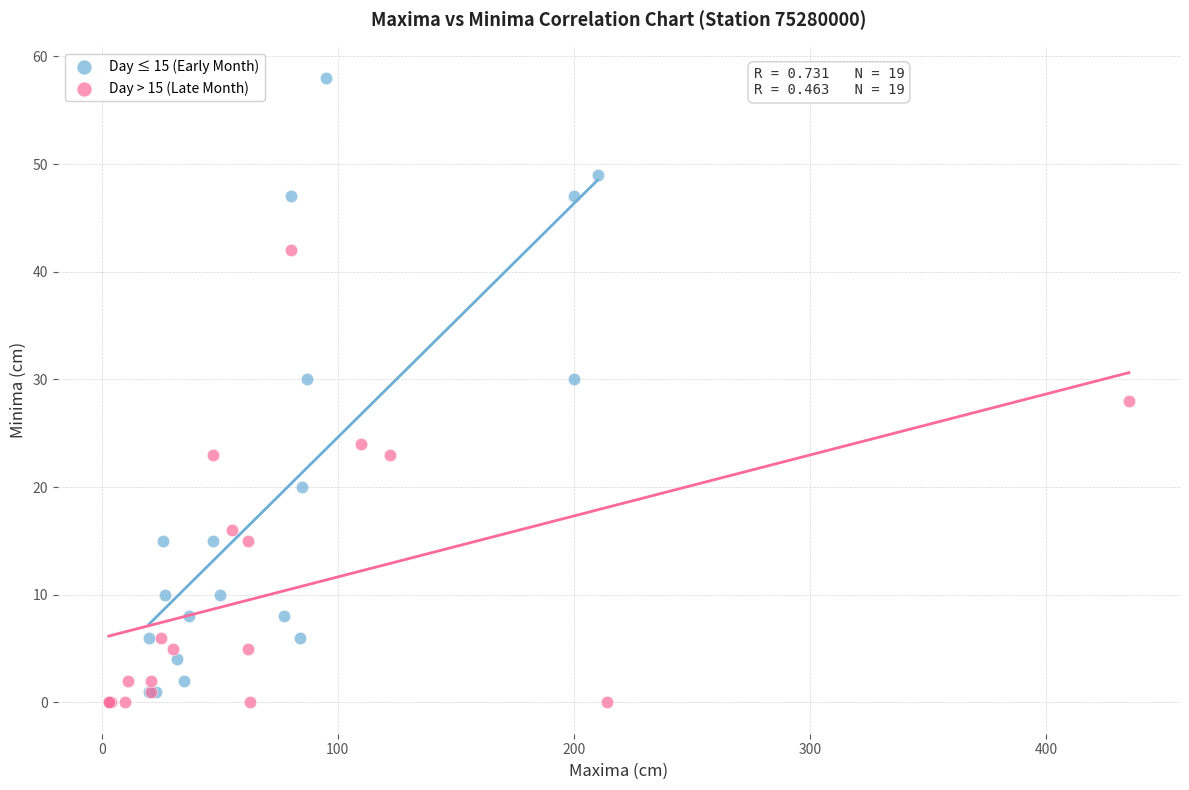

What are all the series names shown in the legend?

Day ≤ 15 (Early Month), Day > 15 (Late Month)